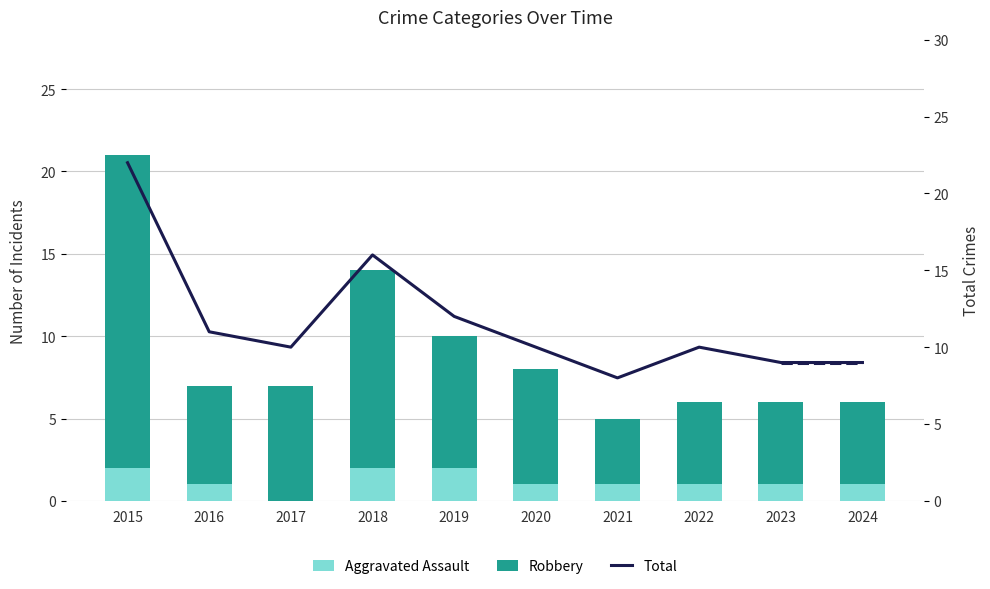

What is the highest value of the Aggravated Assault series?

2